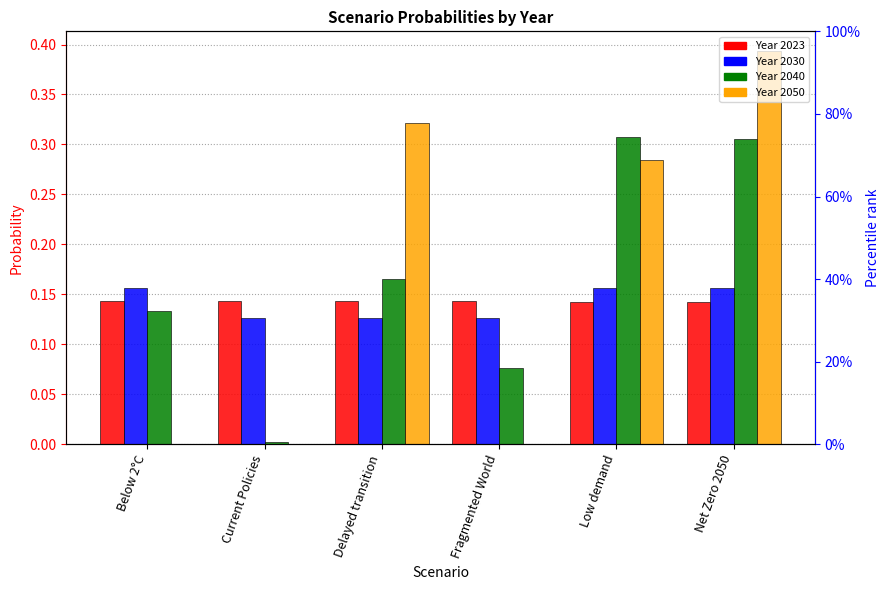

At Low demand, list the series in order from smallest to largest.

2023, 2030, 2050, 2040